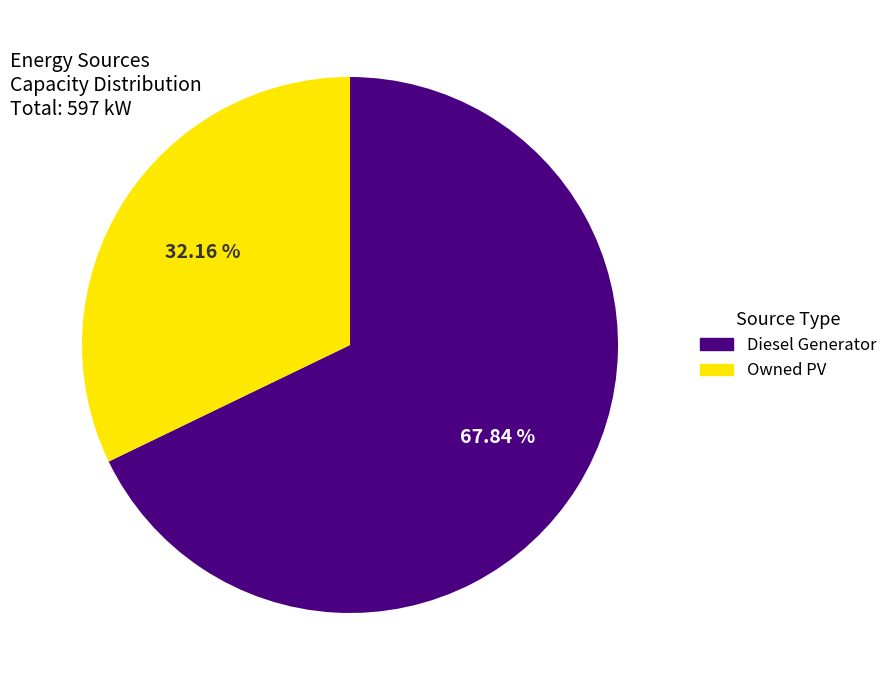

To the nearest percent, what is the difference between the largest and smallest slice percentages?

36%